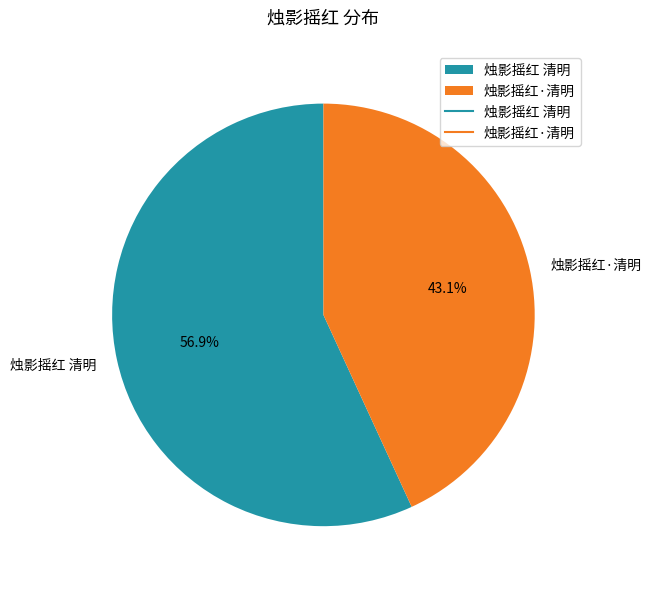

To the nearest percent, what is the average slice percentage?

50%